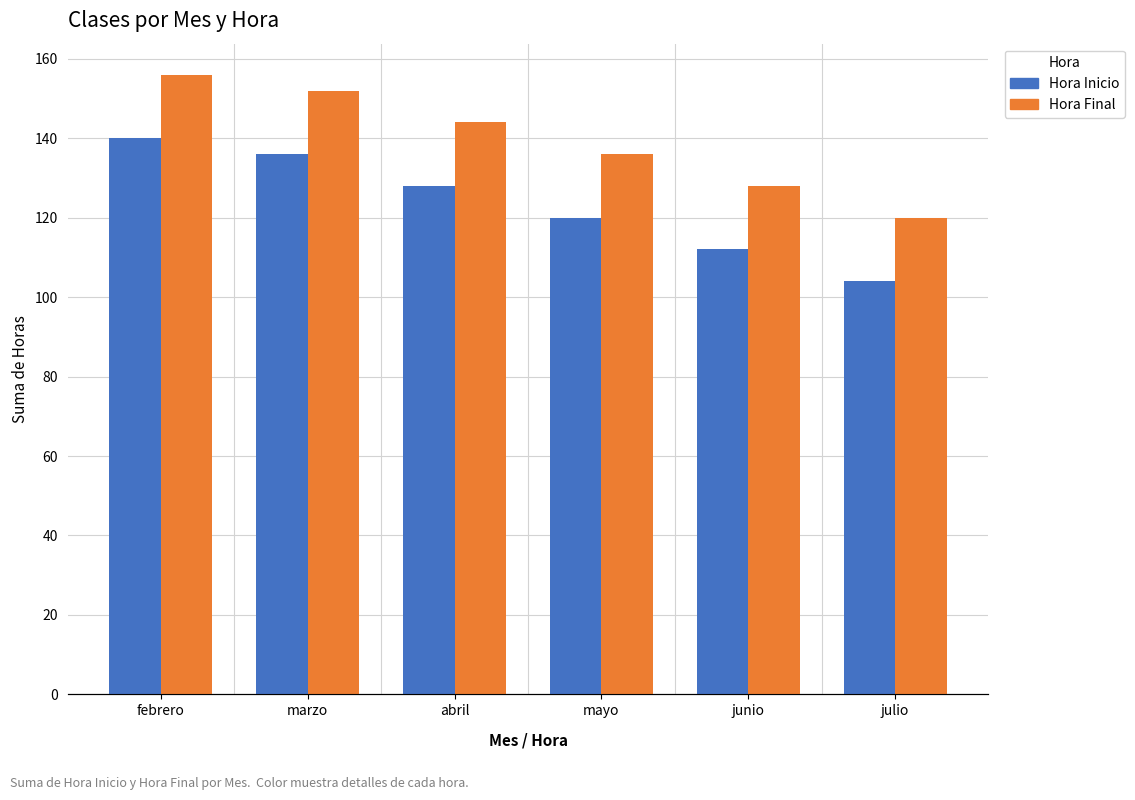

What is the minimum value shown in the chart?

104